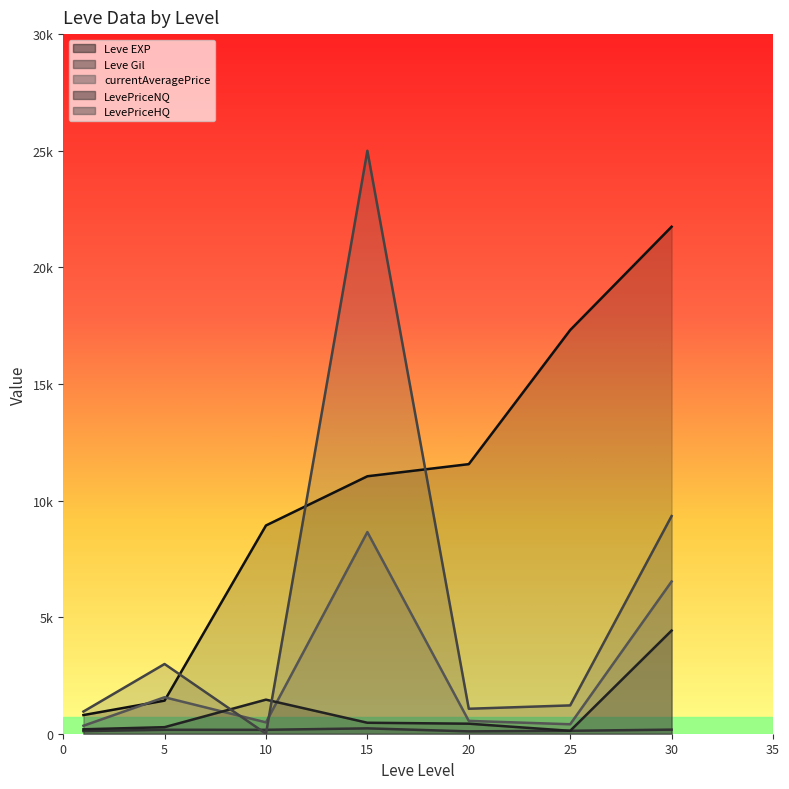

What is the sum of all LevePriceHQ values?

40558.4